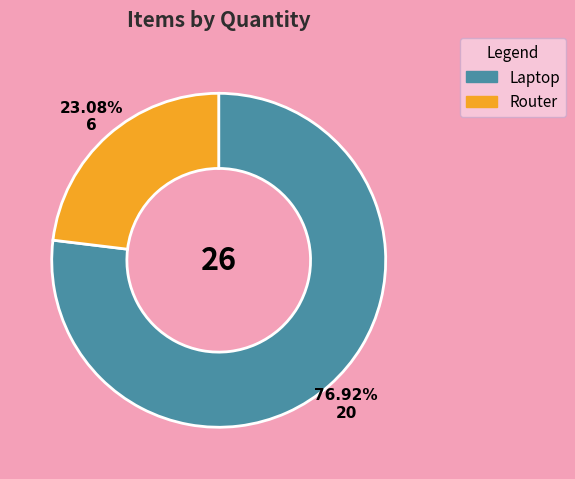

What percentage is NOT represented by Laptop?

23.1%